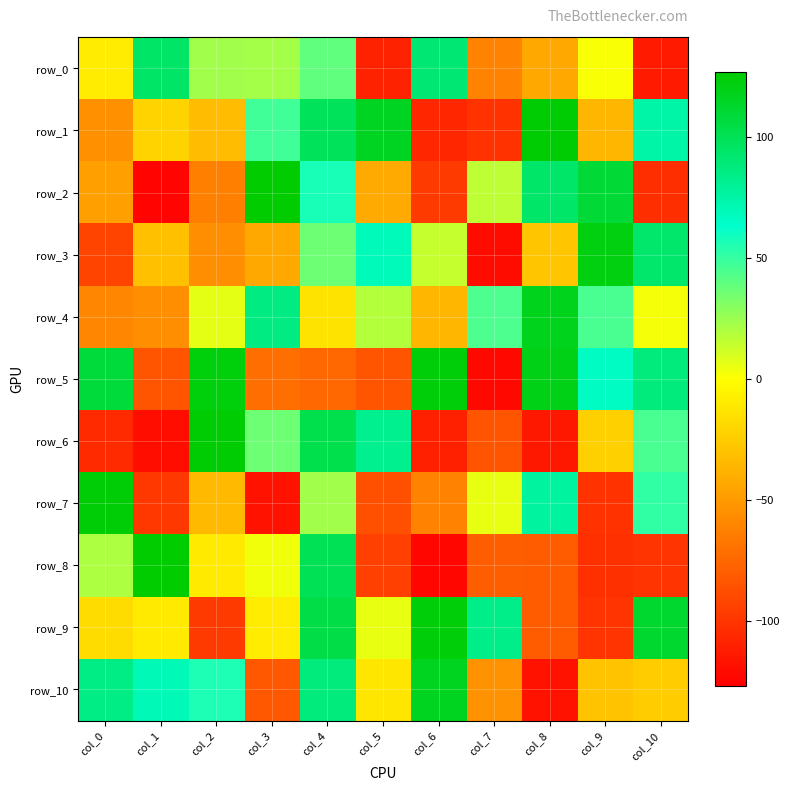

What value does the row_2 series have at col_4, to the nearest 5?

55